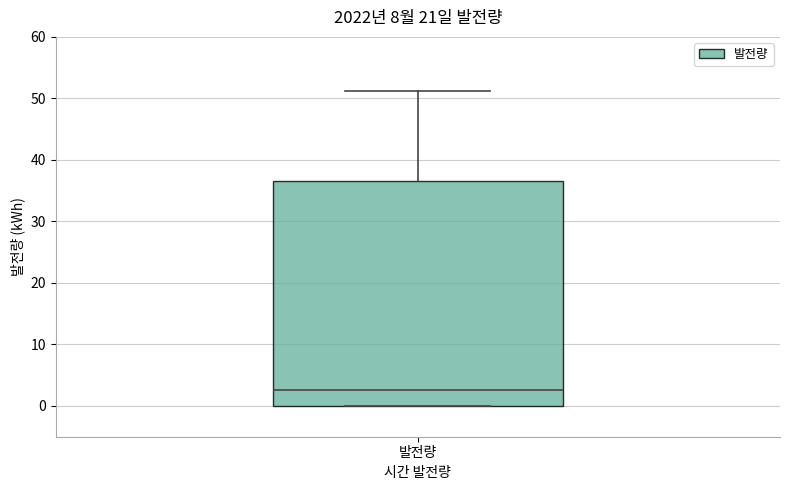

Where does the median line of the box for 발전량 sit on the y-axis? The values are not printed on the chart, so give them approximately, as read against the axis.

3